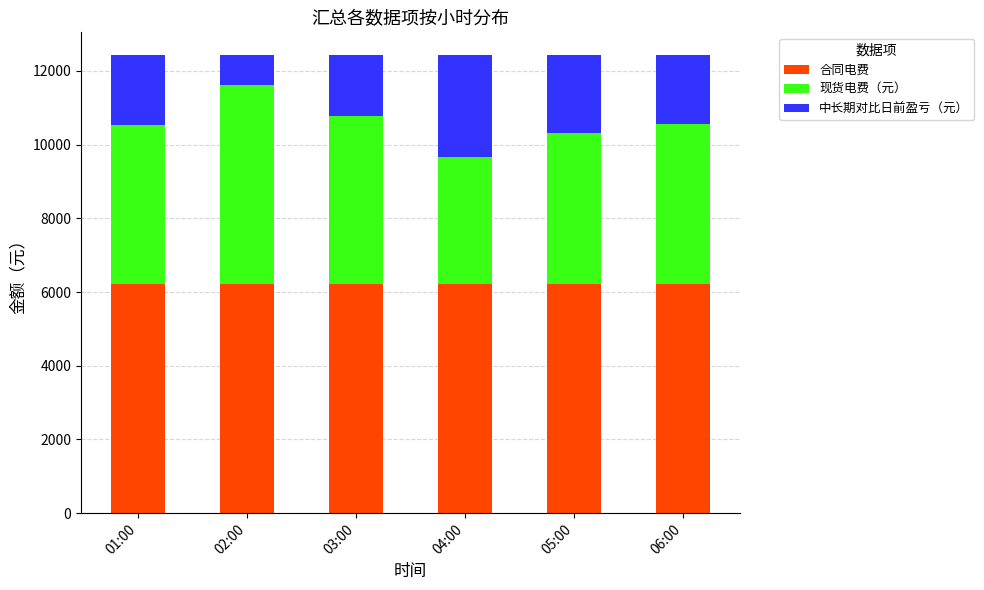

How many bars are there in total?

6